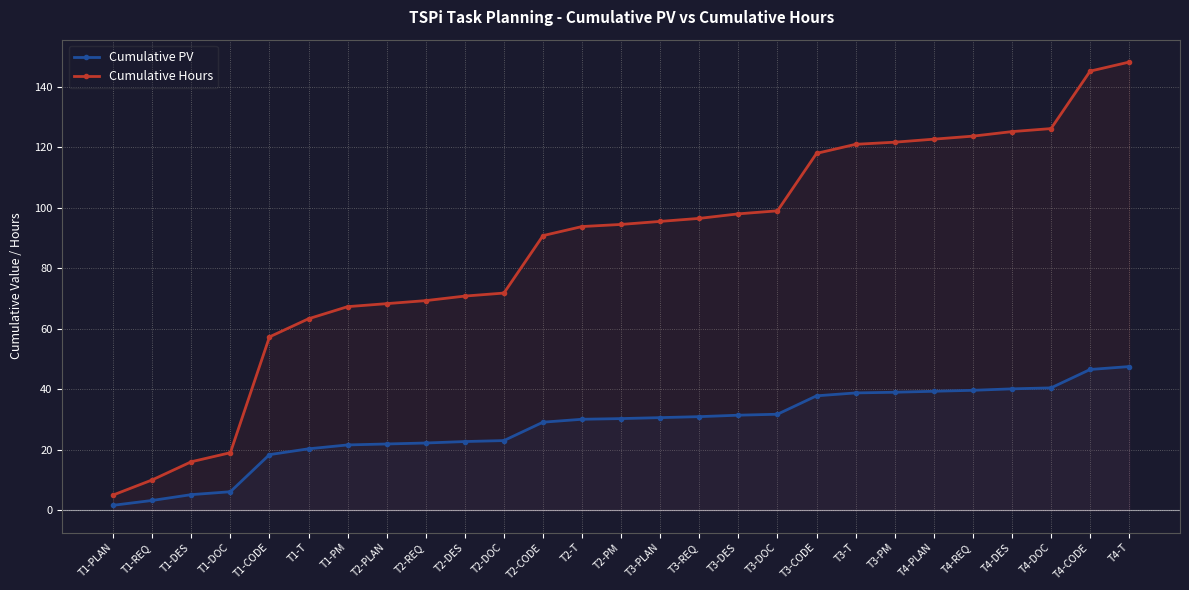

True or false: Cumulative PV has more than 1 points higher than both neighbors.

False